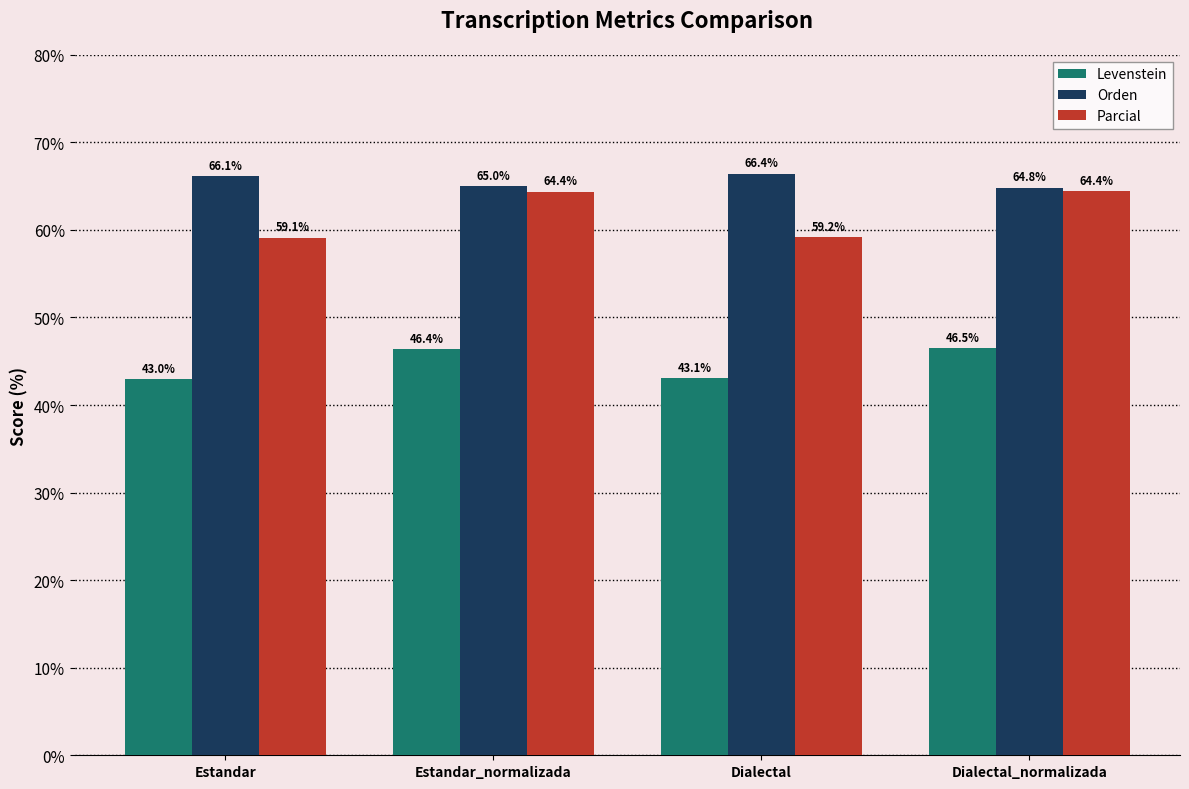

Between Estandar_normalizada and Dialectal, which series saw the biggest shift?

Parcial